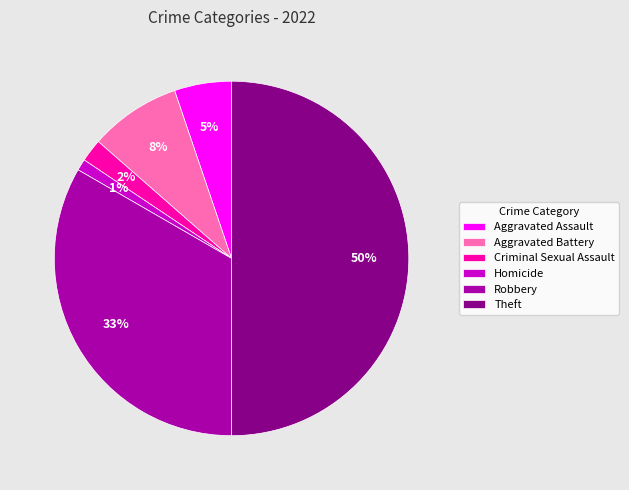

Is Criminal Sexual Assault the majority of the pie?

No